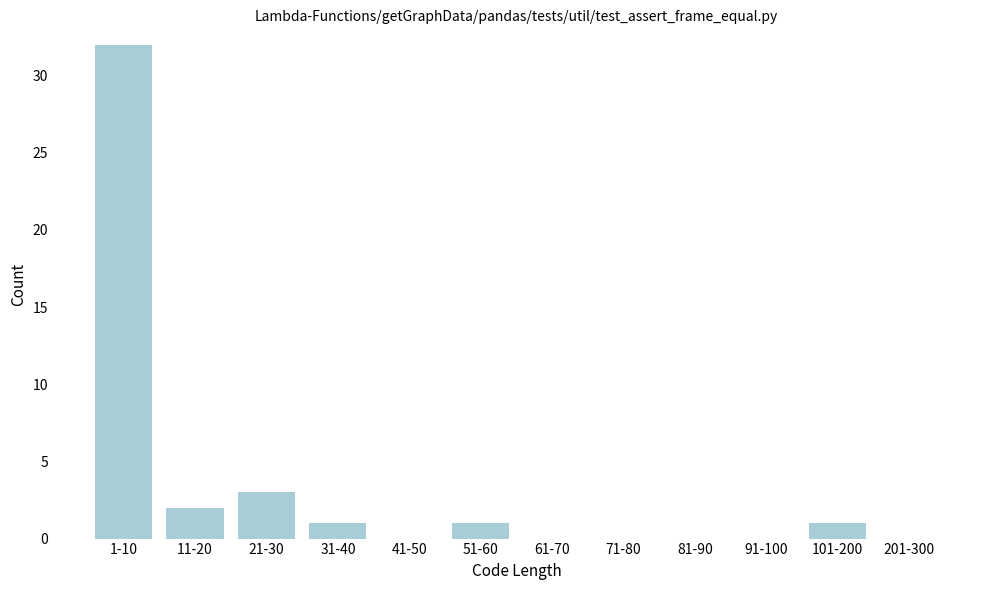

Reading right to left, extract all data points from this chart.

201-300=0	101-200=1	91-100=0	81-90=0	71-80=0	61-70=0	51-60=1	41-50=0	31-40=1	21-30=3	11-20=2	1-10=32